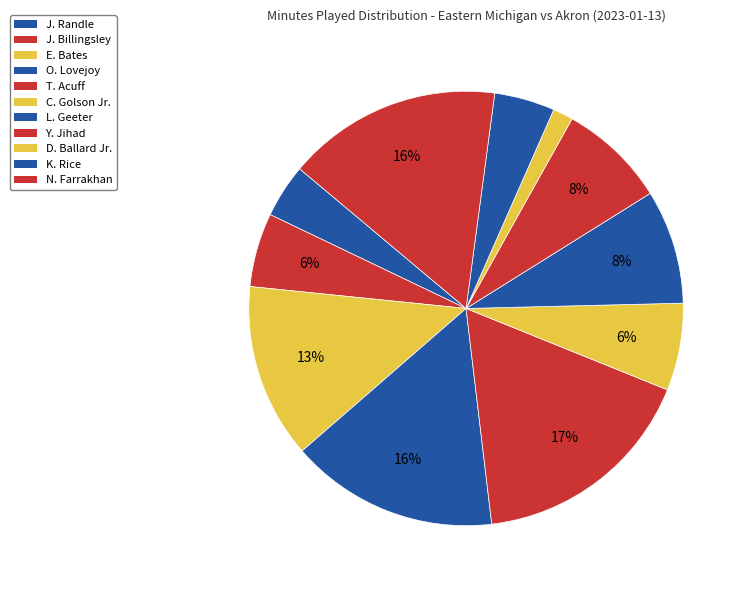

What percentage do T. Acuff and D. Ballard Jr. together represent?

18.5%